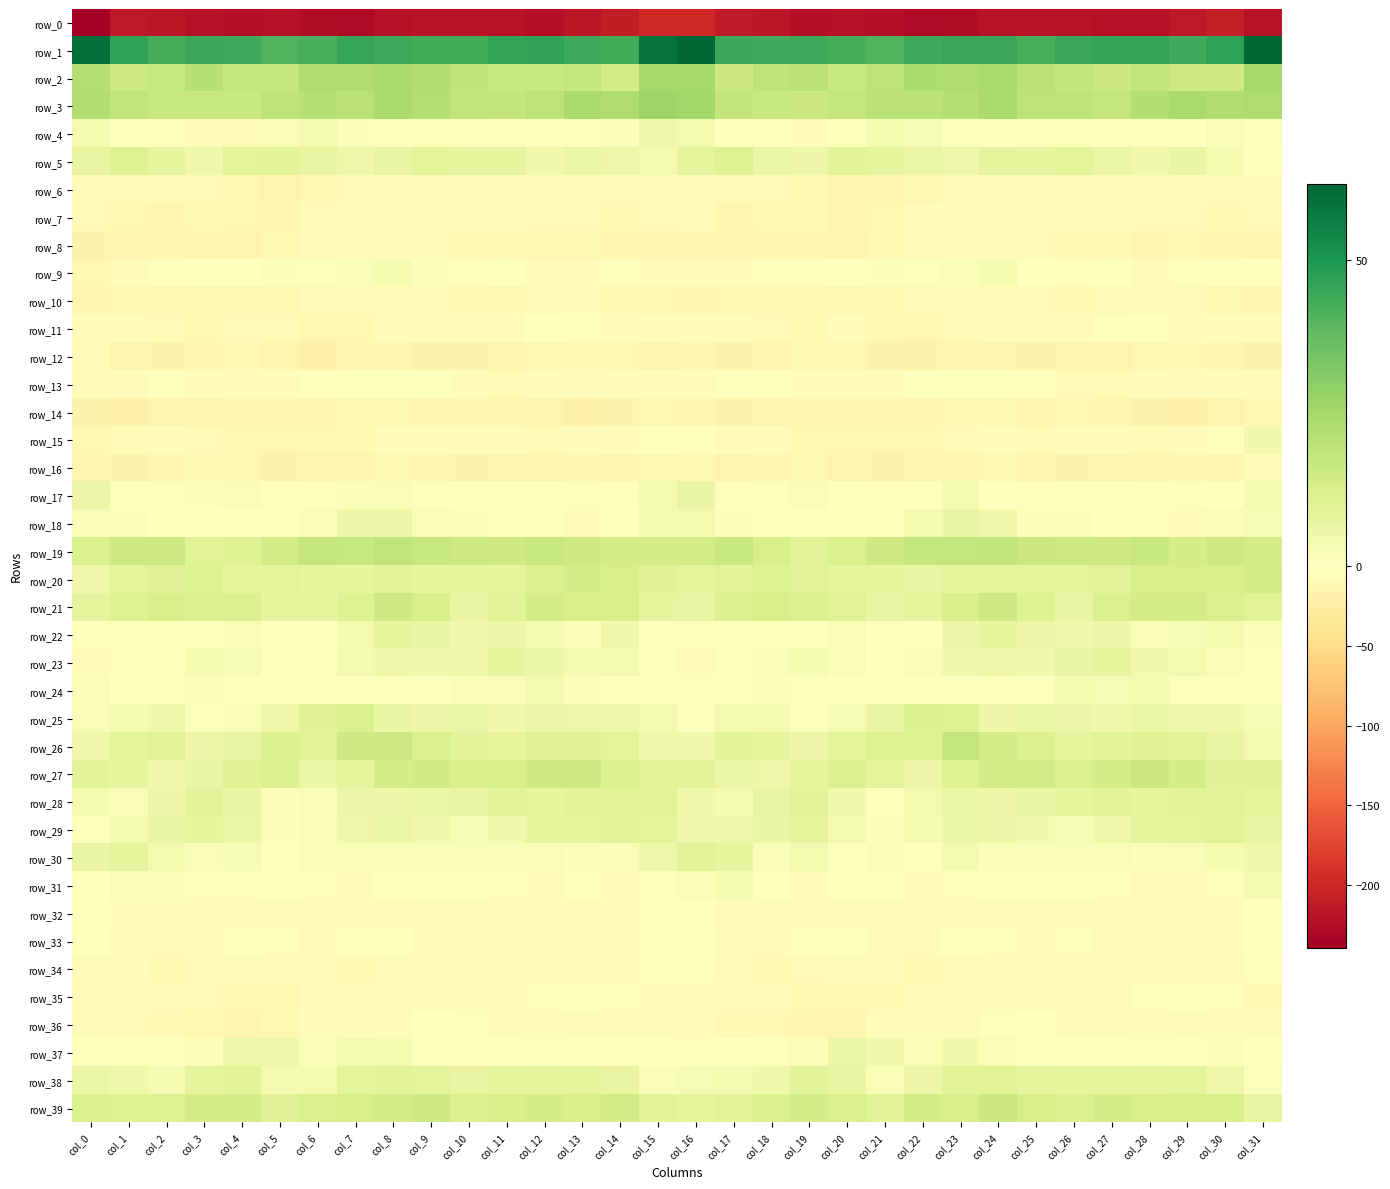

What is the sum of the row_12 values at col_1 and col_0?

-24.9